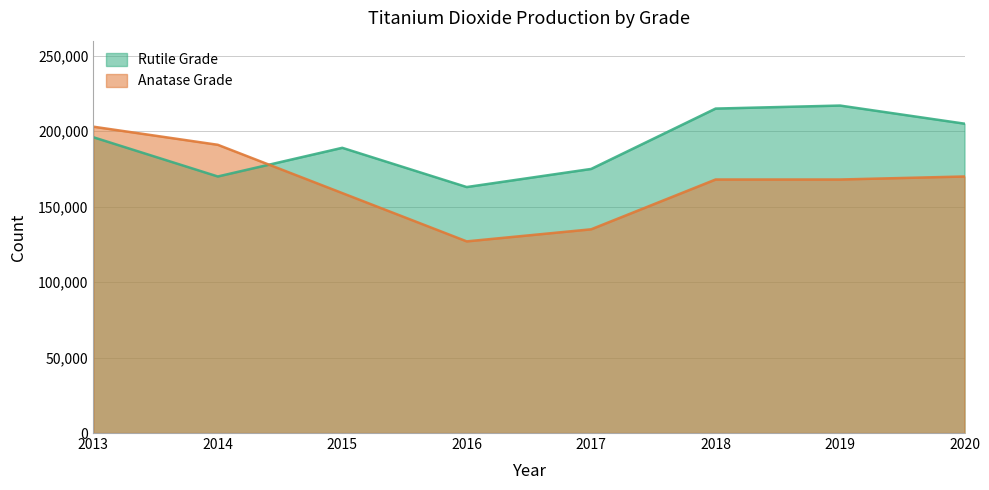

Reading right to left, what are all the values shown in this chart?

Rutile Grade: 2020=205000	2019=217000	2018=215000	2017=175000	2016=163000	2015=189000	2014=170000	2013=196000
Anatase Grade: 2020=170000	2019=168000	2018=168000	2017=135000	2016=127000	2015=159000	2014=191000	2013=203000